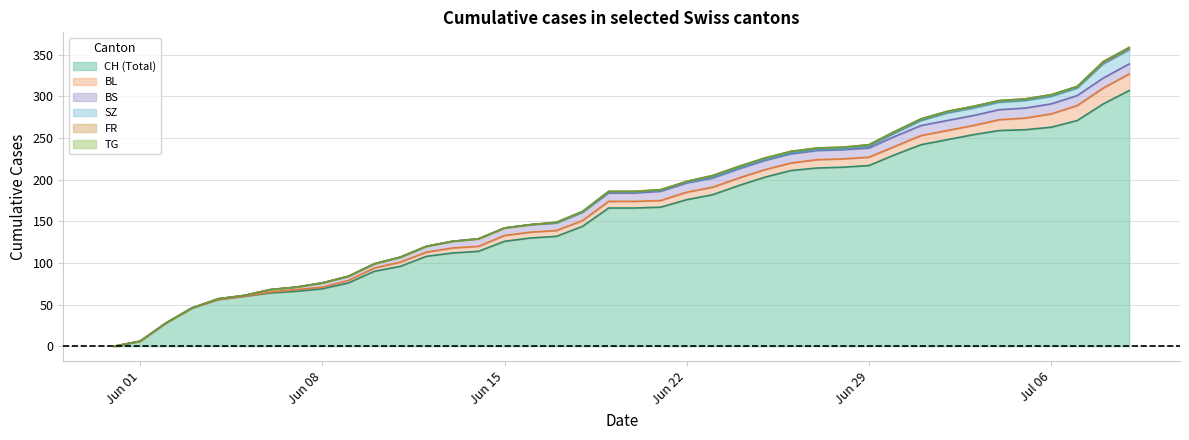

How many lines are shown in the chart?

6